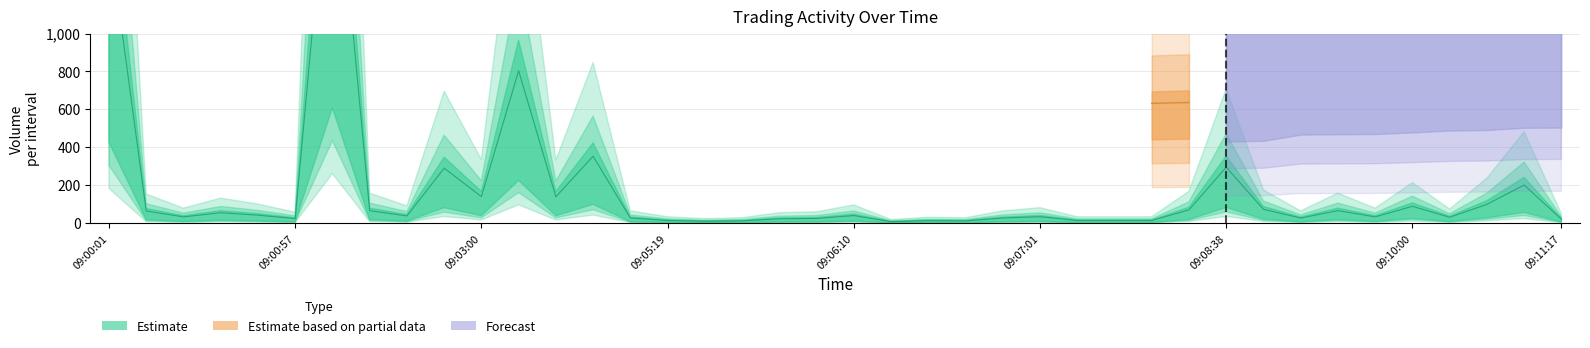

True or false: the data shows 9 at 09:06:30.

False